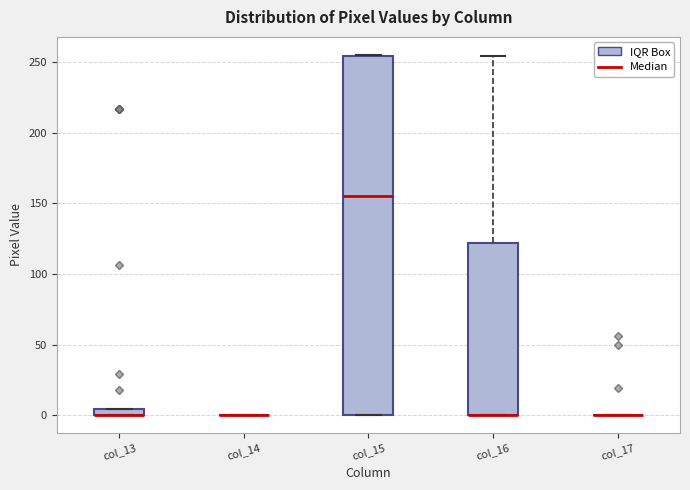

Comparing the boxes themselves (not the whiskers), which one is the tallest?

col_15